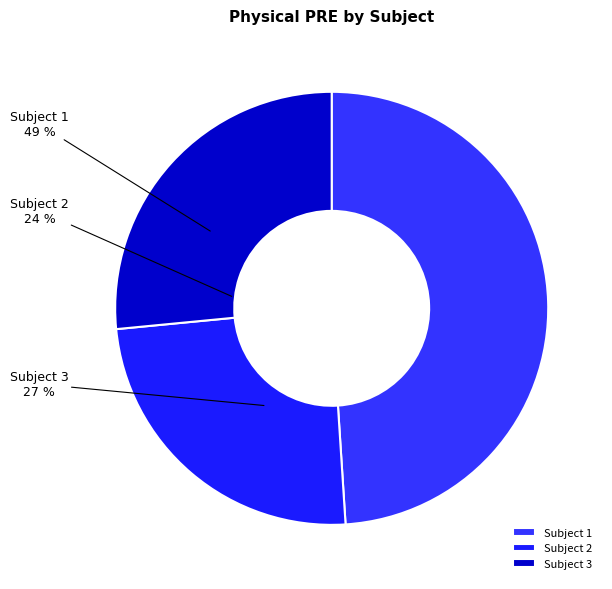

Approximately how many times larger is the value at Subject 3 compared to Subject 2?

1.1